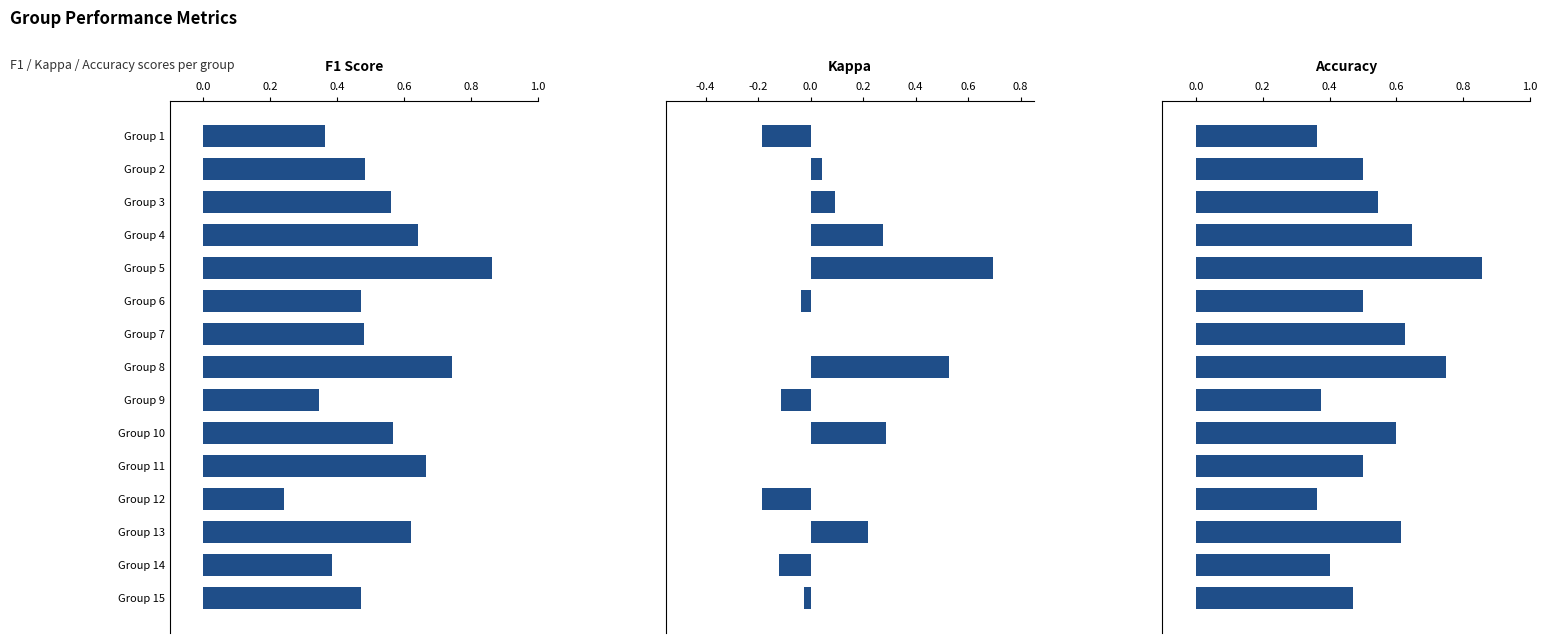

Which series has the widest spread of values?

Kappa